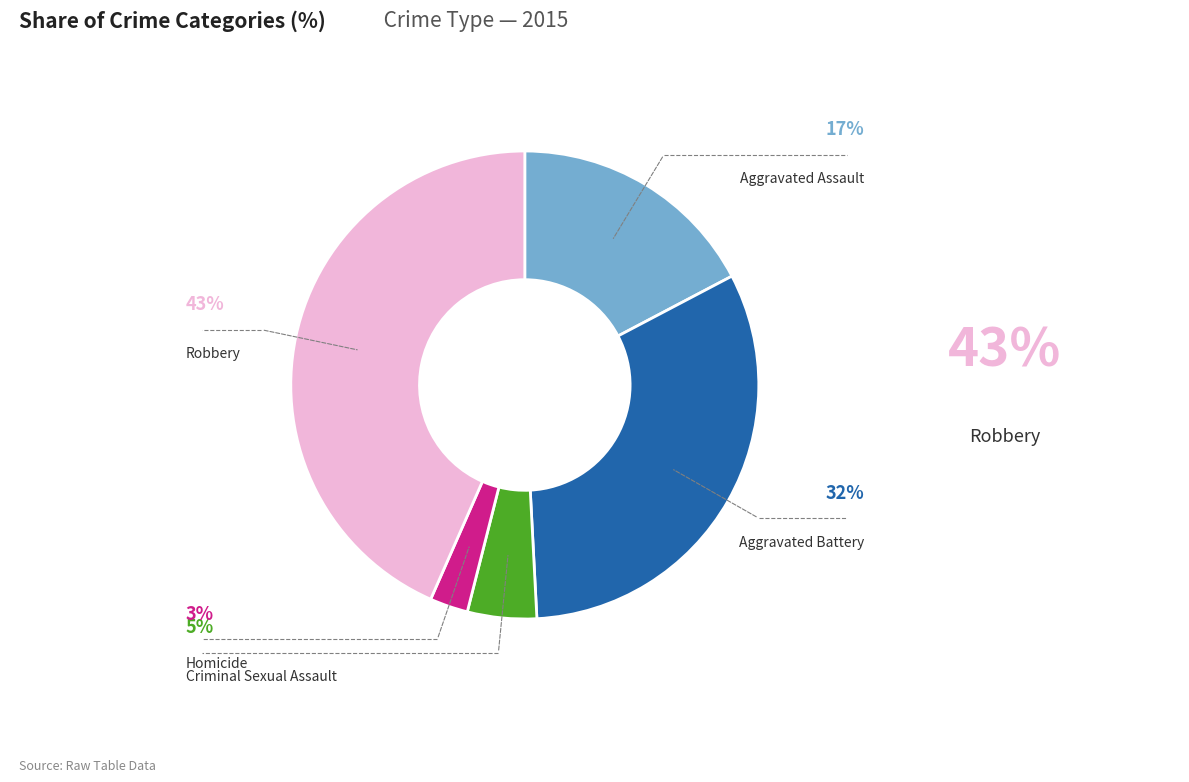

Does any single category account for the majority?

No